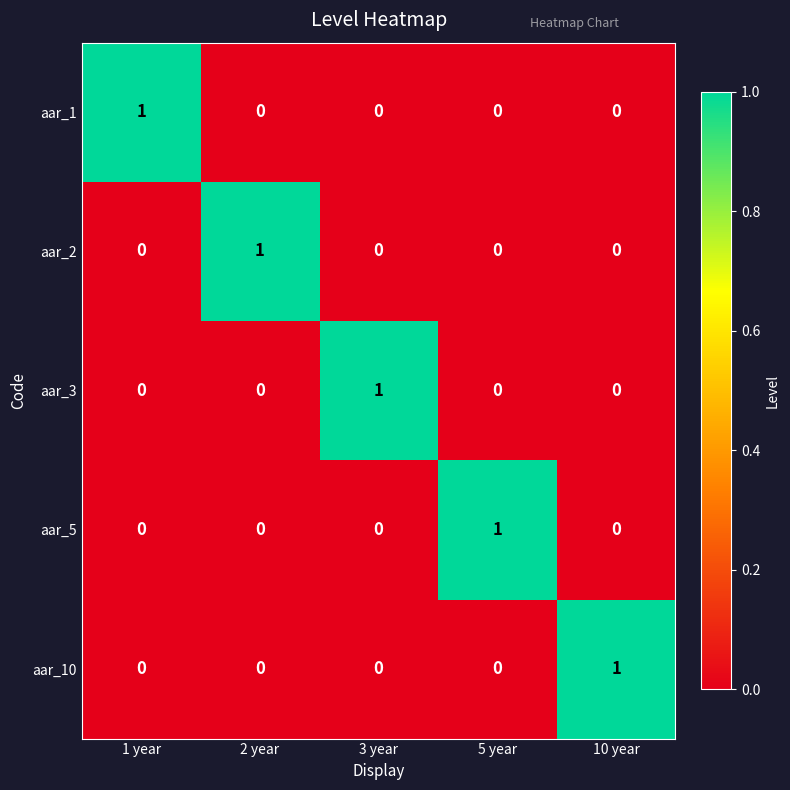

Which category has the highest value in the aar_10 series?

10 year